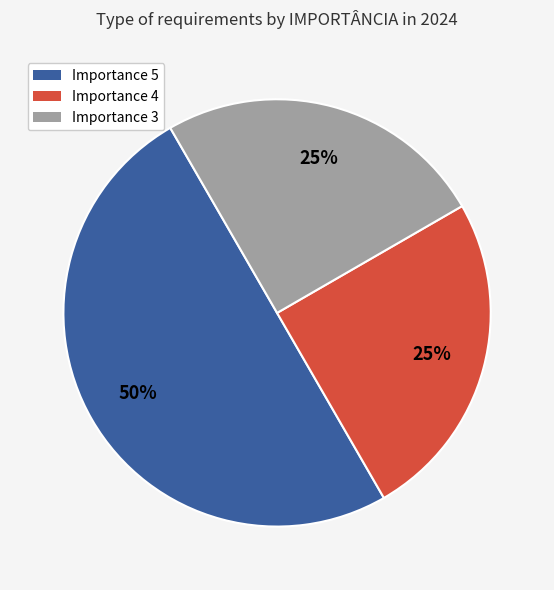

To the nearest percent, what is the difference between the largest and smallest slice percentages?

25%